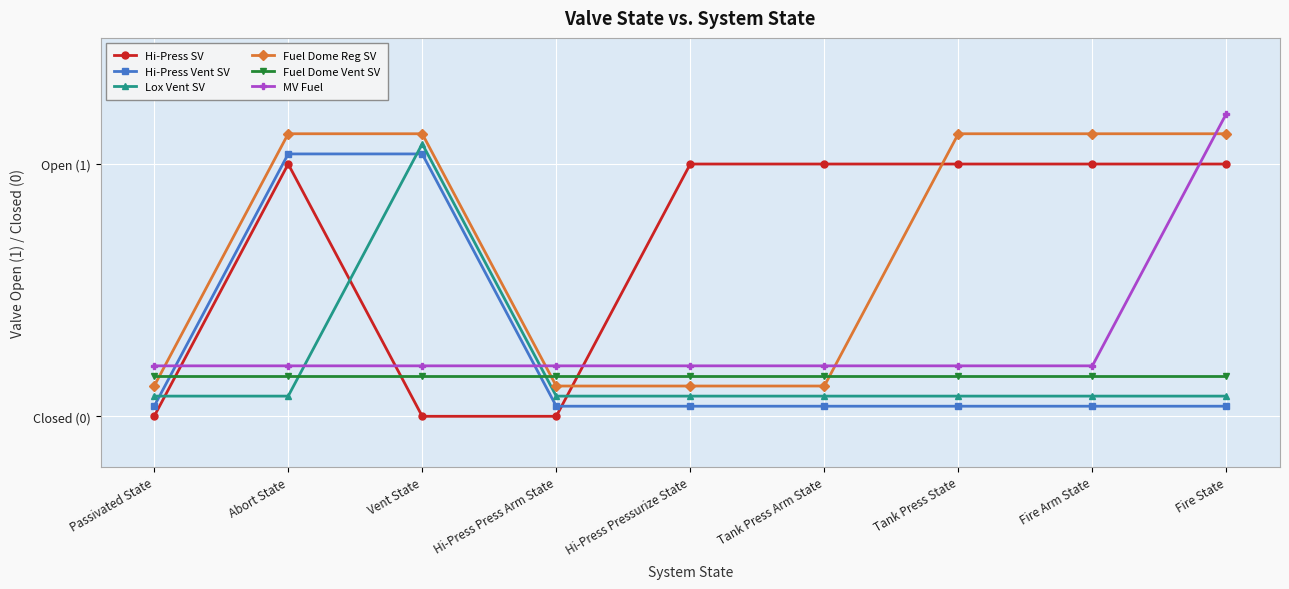

True or false: Lox Vent SV has more than 1 interior local peaks.

False